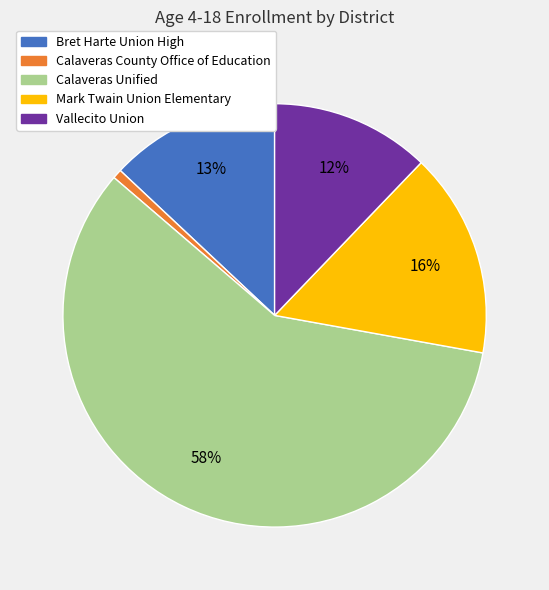

What is the smallest slice in the pie chart?

Calaveras County Office of Education